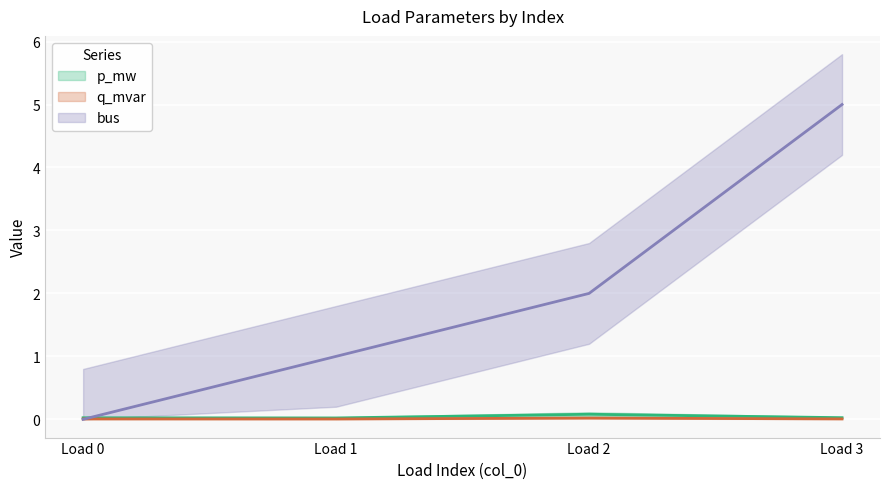

Rank the categories by p_mw value from highest to lowest.

Load 2, Load 3, Load 0, Load 1